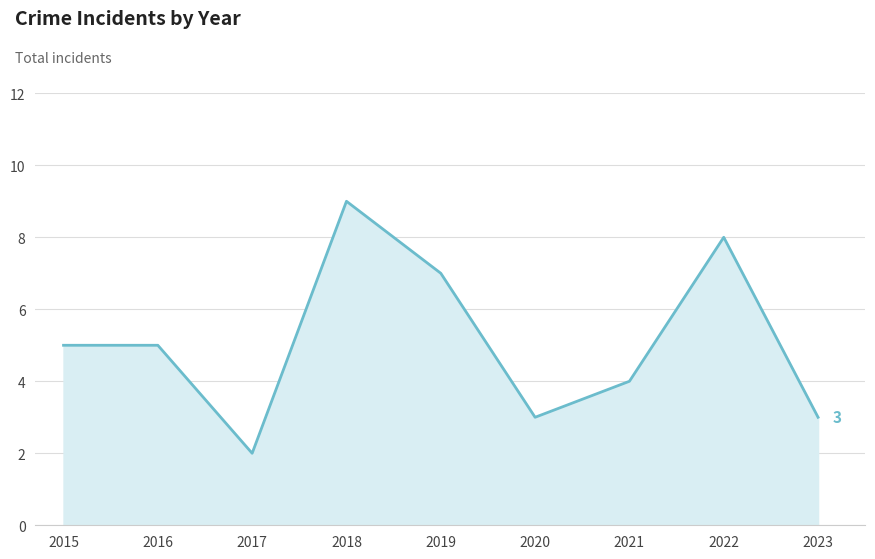

What is the difference between the values at 2017 and 2022?

6